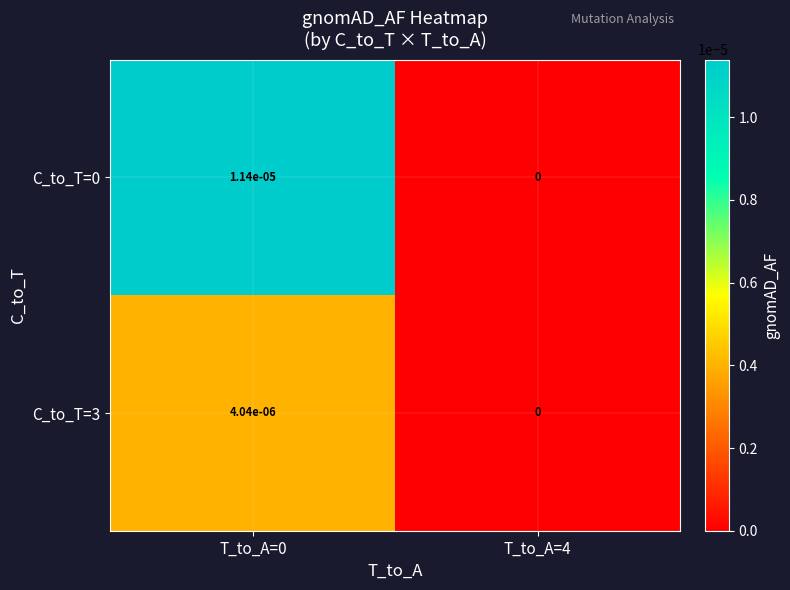

True or false: C_to_T=3 has a value of 0.0 at T_to_A=4.

True